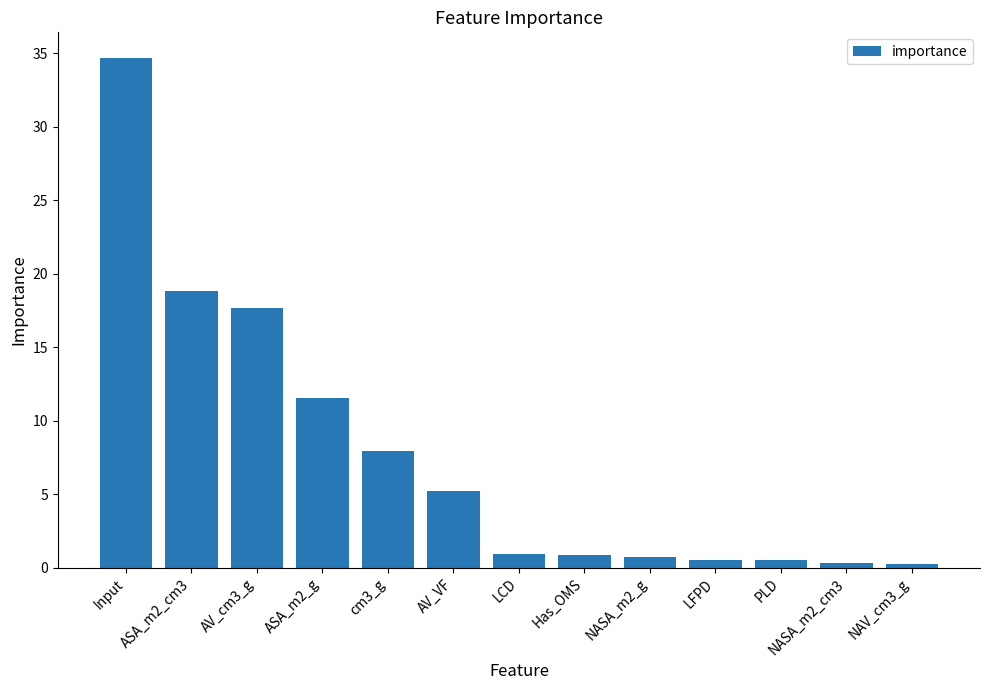

True or false: the data shows 17.7 at AV_cm3_g.

True